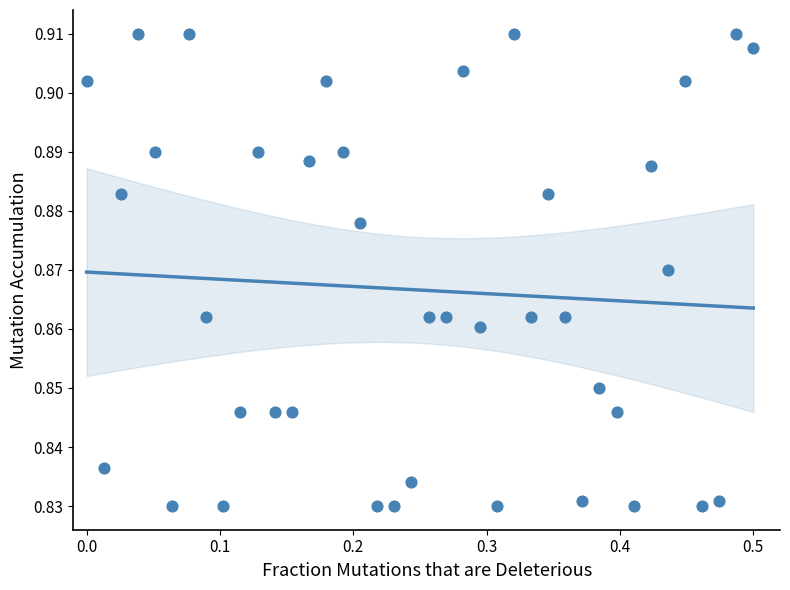

What is the range of X values (max minus min)?

0.5